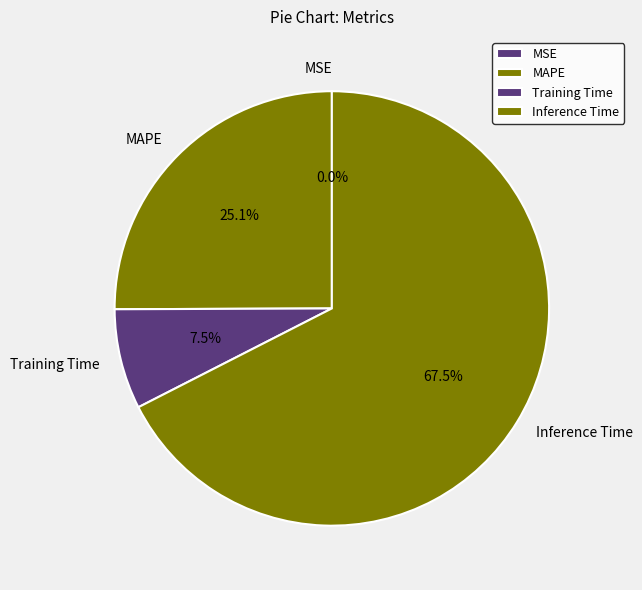

Does any single category account for the majority?

Yes